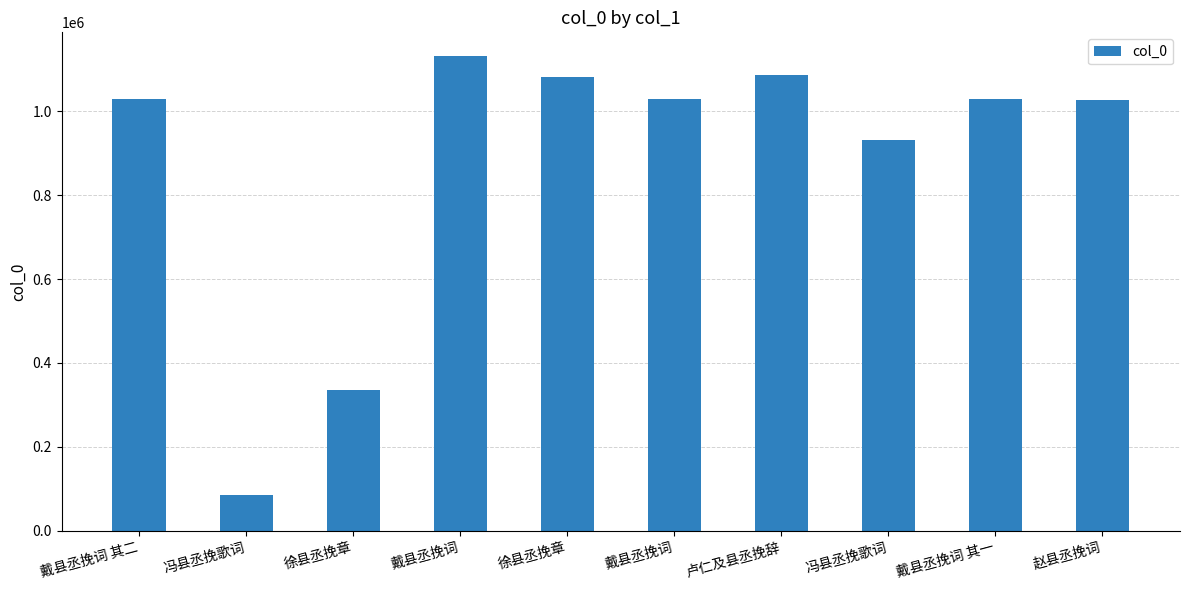

Between 卢仁及县丞挽辞 and 徐县丞挽章, which is larger?

卢仁及县丞挽辞